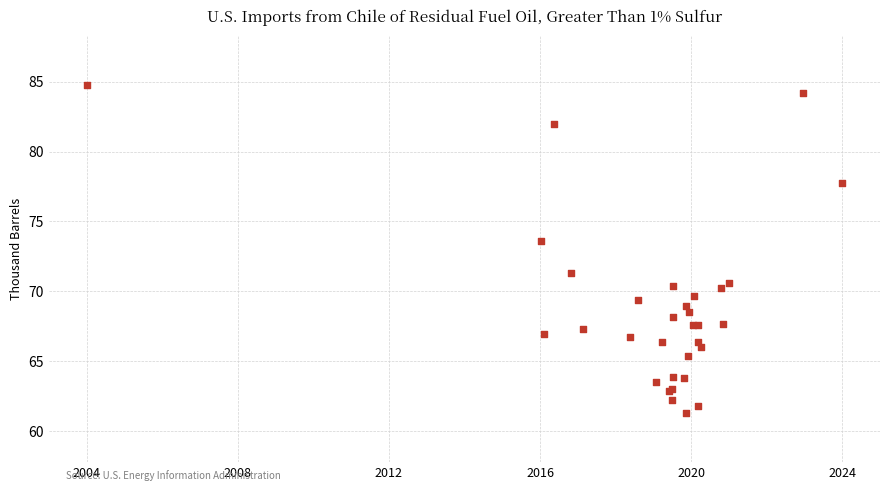

What Y value in the scatter plot is closest to 73?

73.6